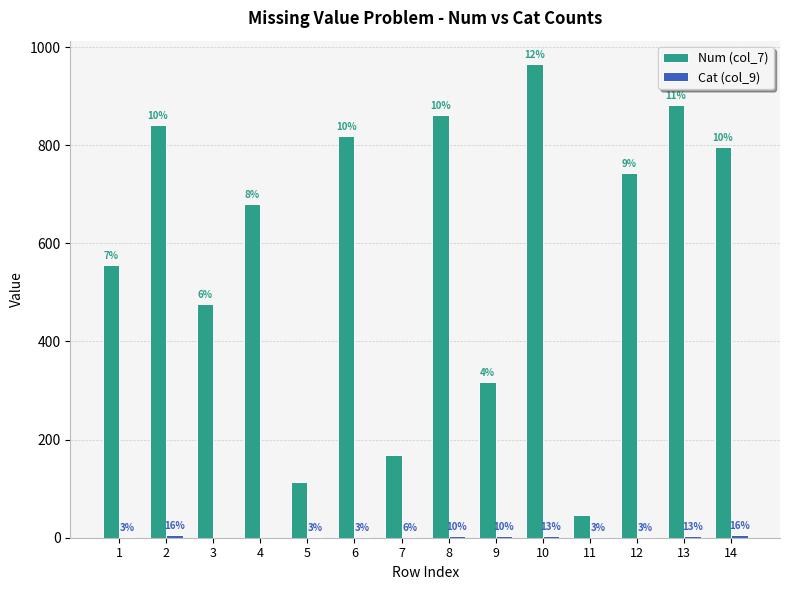

Are the bars horizontal?

No